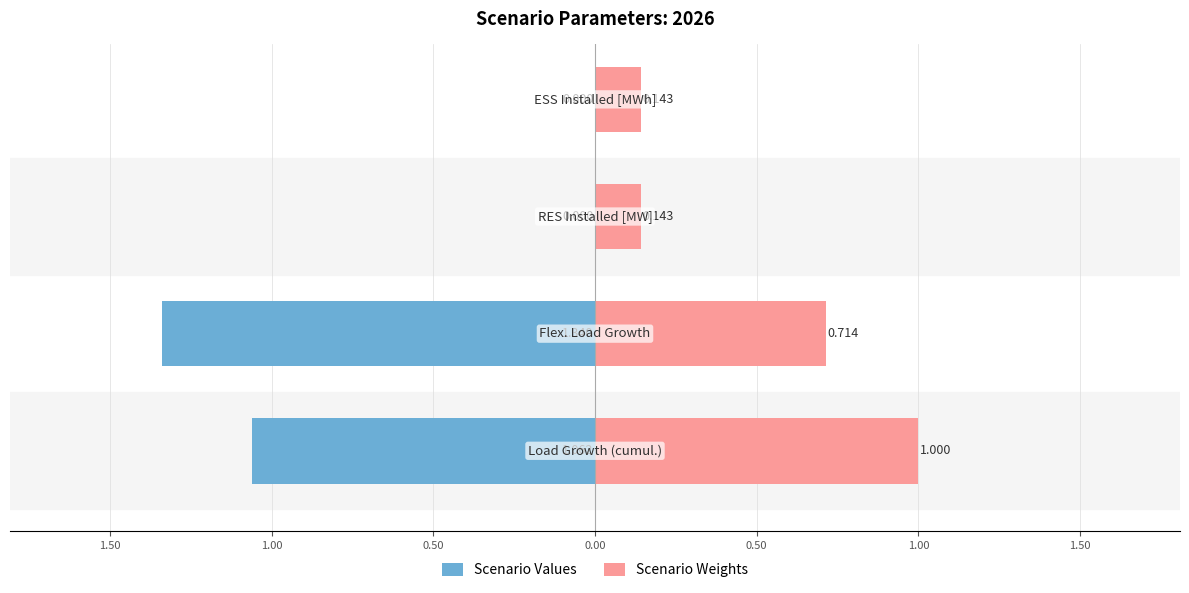

Reading left to right, extract all data points from this chart.

Scenario Values: -1.1	-1.3	0.0	0.0
Scenario Weights: 1.0	0.7	0.1	0.1